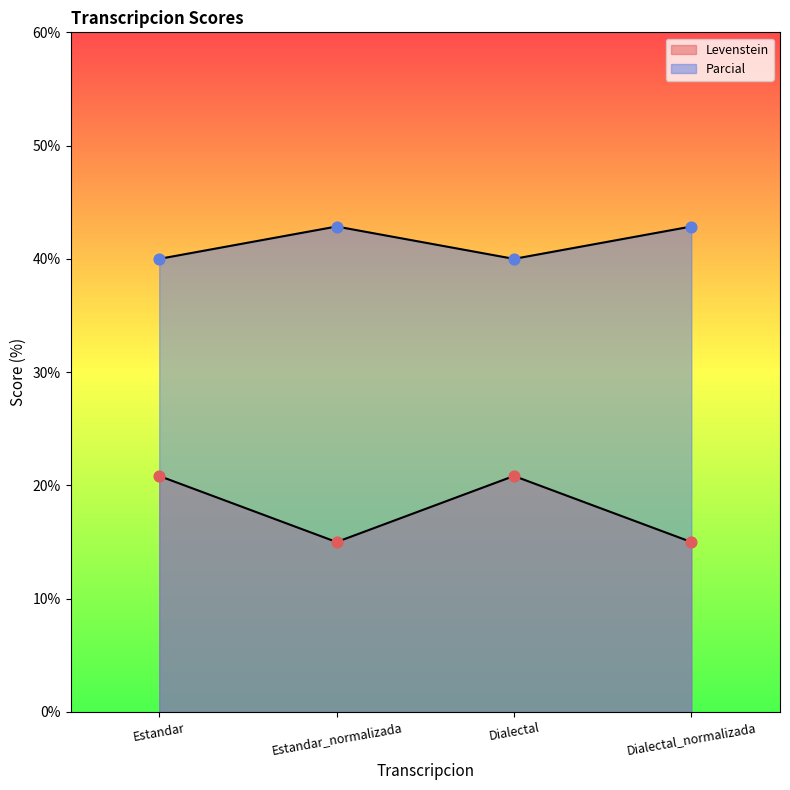

Is the value of Levenstein at Dialectal greater than the value of Parcial at Dialectal_normalizada?

No